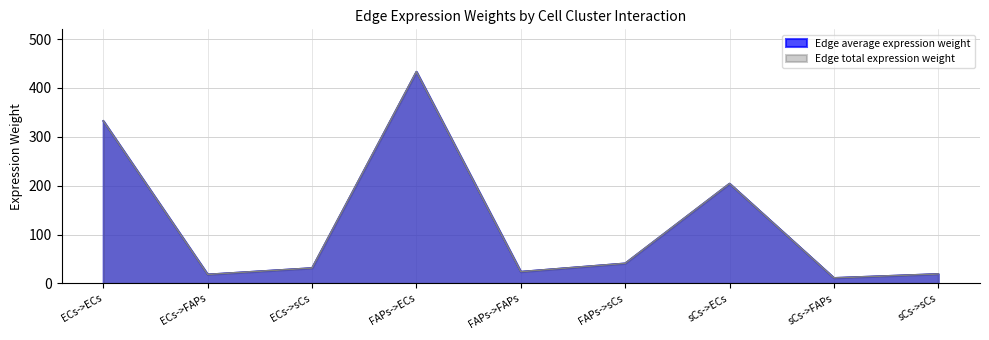

What are all the series names shown in the legend?

Edge average expression weight, Edge total expression weight